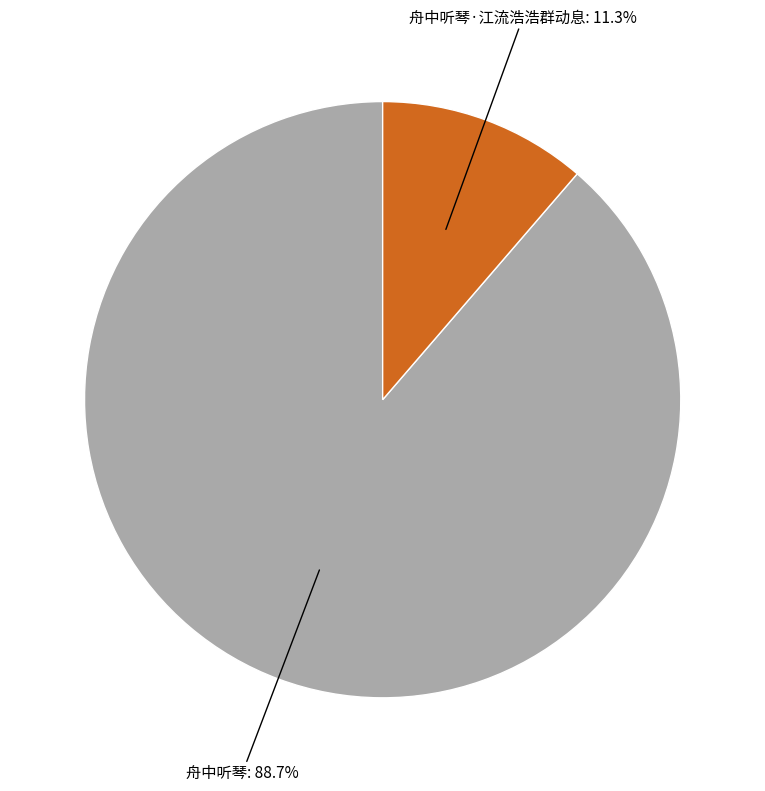

Is there any slice that represents more than half of the pie?

Yes